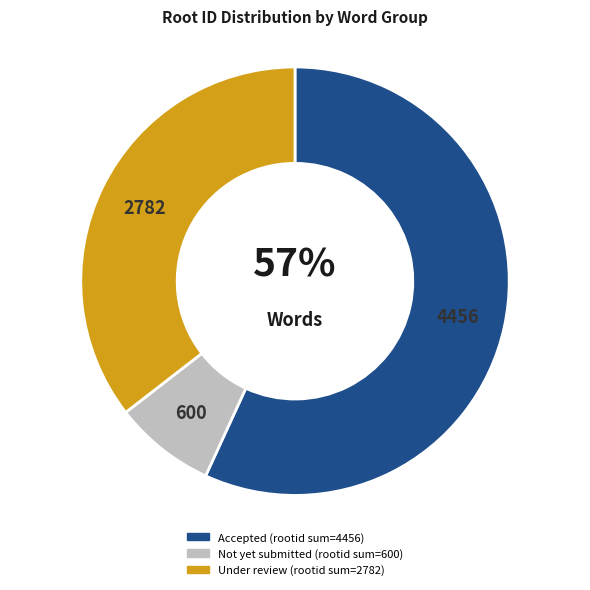

To the nearest percent, what is the difference between the largest and smallest slice percentages?

49%